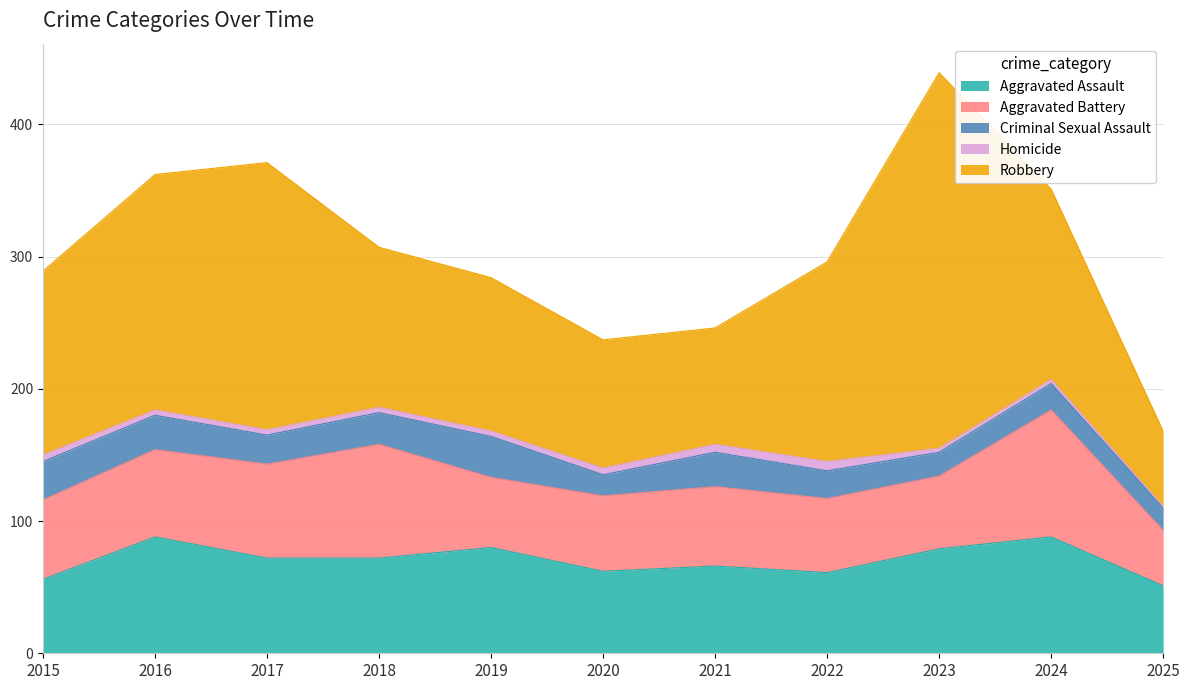

Reading left to right, what are all the values shown in this chart?

Aggravated Assault: 2015=56	2016=88	2017=72	2018=72	2019=80	2020=62	2021=66	2022=61	2023=79	2024=88	2025=51
Aggravated Battery: 2015=60	2016=66	2017=71	2018=86	2019=53	2020=57	2021=60	2022=56	2023=55	2024=96	2025=42
Criminal Sexual Assault: 2015=29	2016=26	2017=22	2018=24	2019=31	2020=16	2021=26	2022=21	2023=18	2024=20	2025=17
Homicide: 2015=5	2016=4	2017=4	2018=4	2019=4	2020=5	2021=6	2022=7	2023=3	2024=3	2025=1
Robbery: 2015=139	2016=178	2017=202	2018=121	2019=116	2020=97	2021=88	2022=151	2023=284	2024=144	2025=57